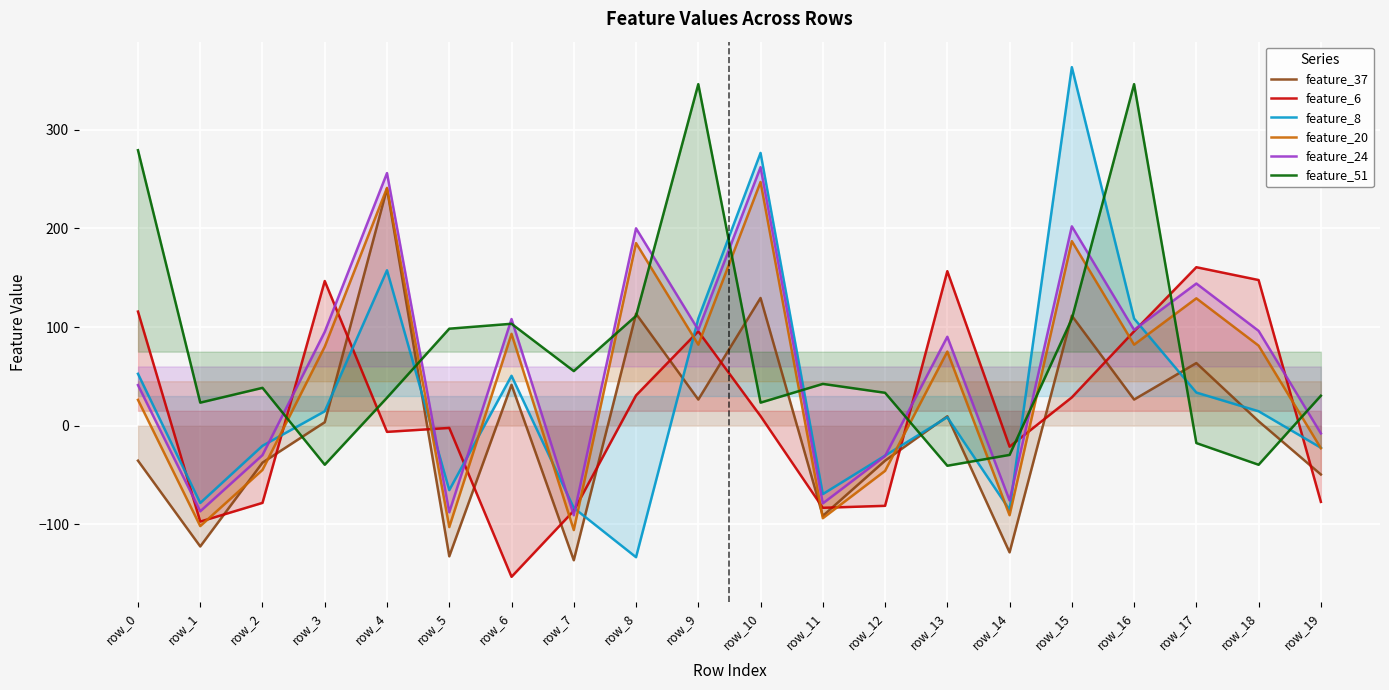

What are all the series names shown in the legend?

feature_37, feature_6, feature_8, feature_20, feature_24, feature_51